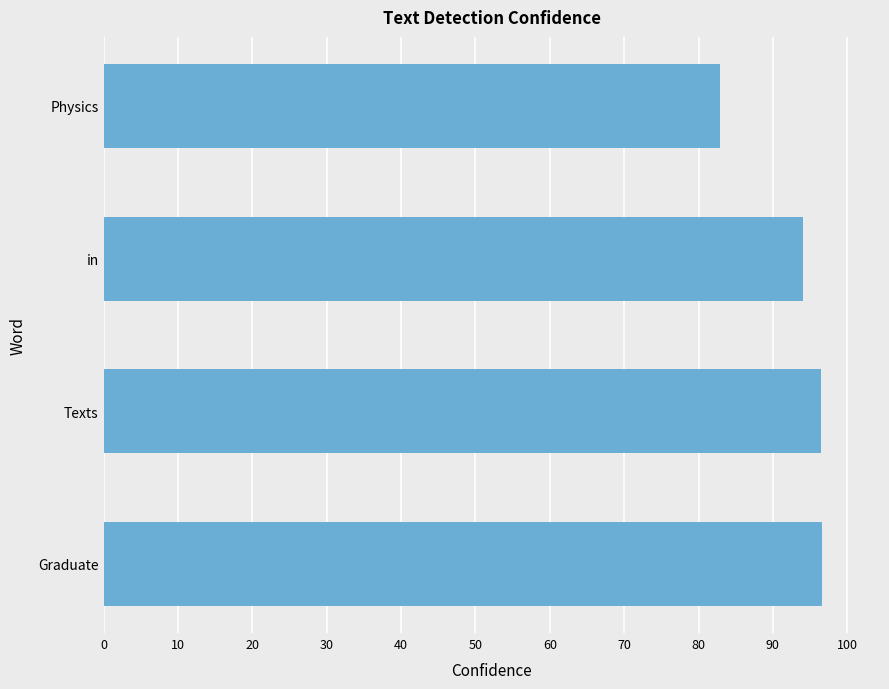

The chart shows a value of 96.7 at Graduate. True or false?

True